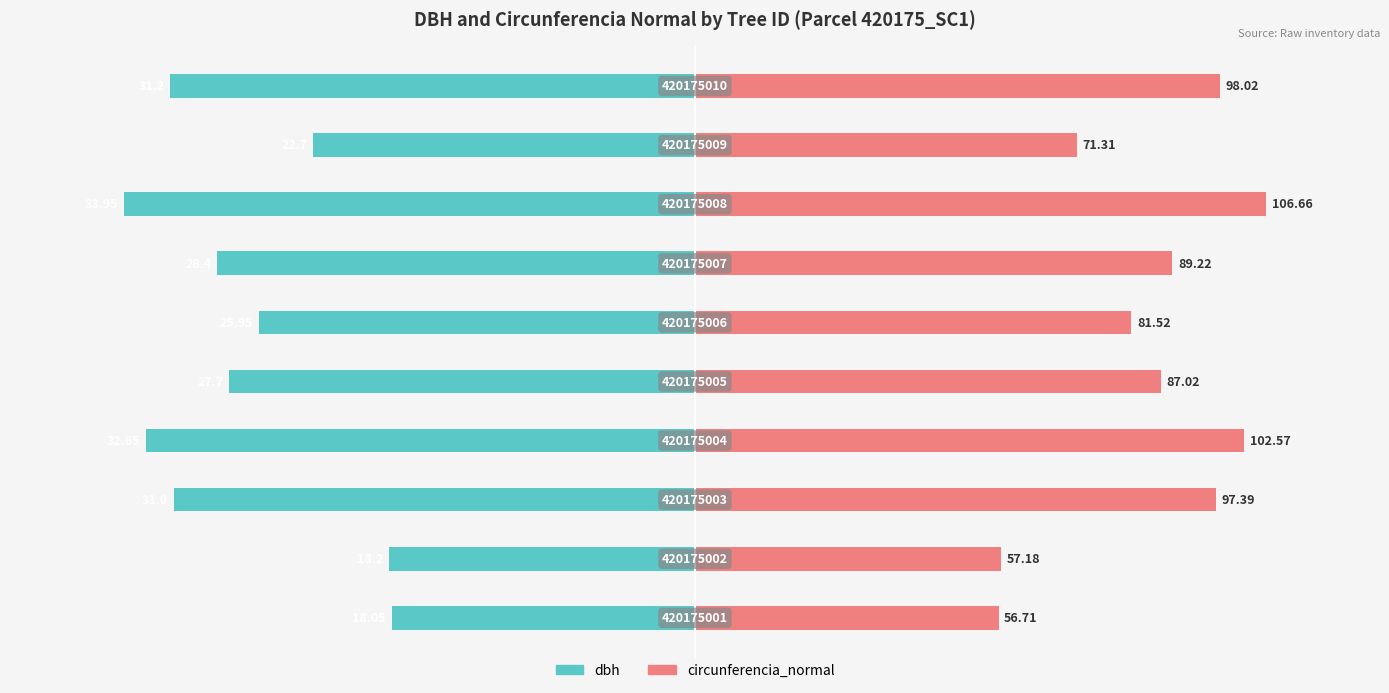

List the series in order of their peak value, highest first.

circunferencia_normal, dbh